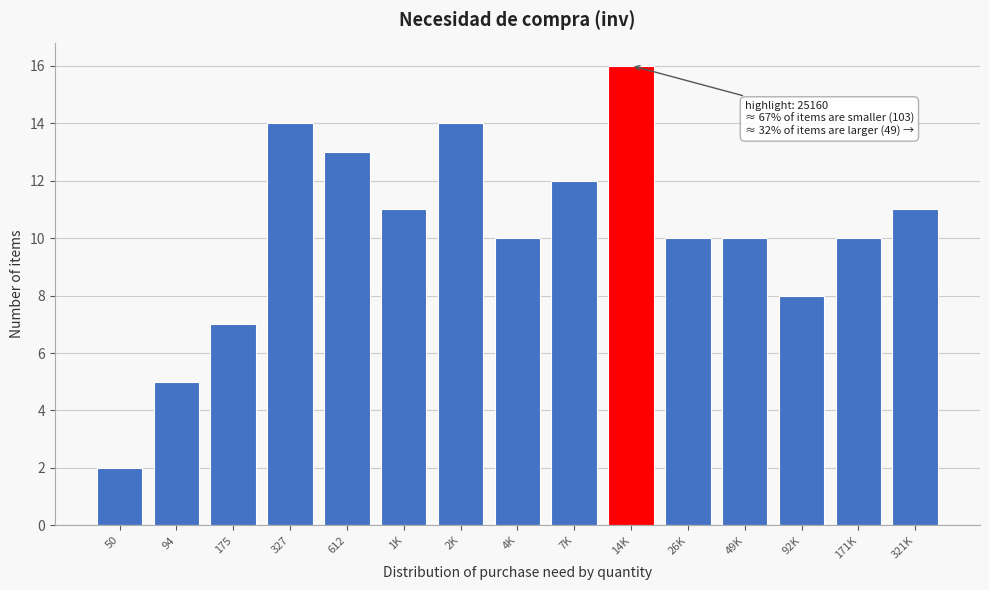

Reading right to left, list all the values displayed in this chart.

321K=11	171K=10	92K=8	49K=10	26K=10	14K=16	7K=12	4K=10	2K=14	1K=11	612=13	327=14	175=7	94=5	50=2